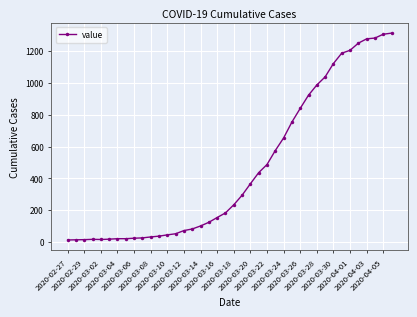

Does the chart have visible grid lines?

Yes